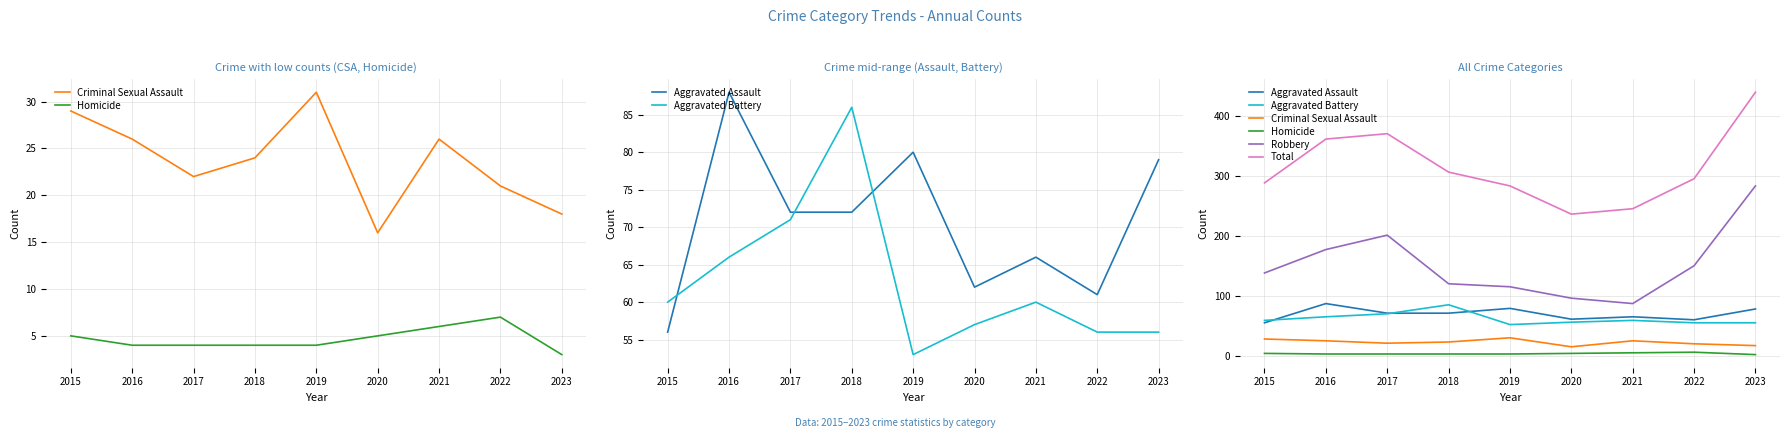

At which category does Aggravated Assault reach its first local valley?

2020